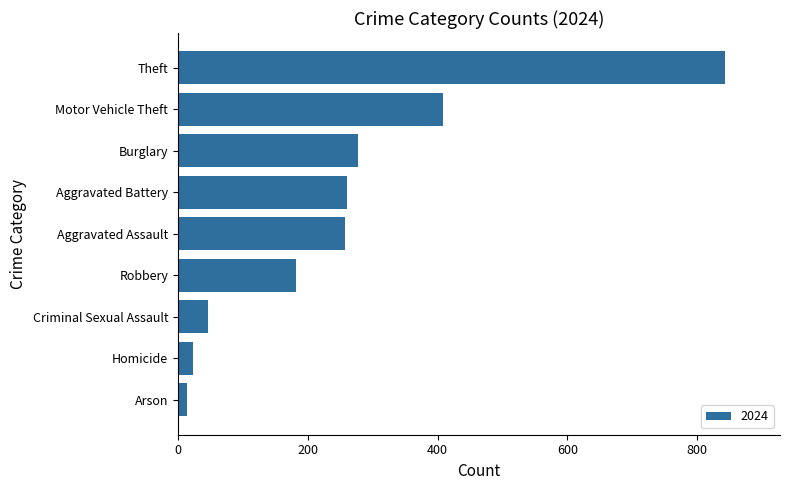

Which label corresponds to the smallest value in the chart?

Arson